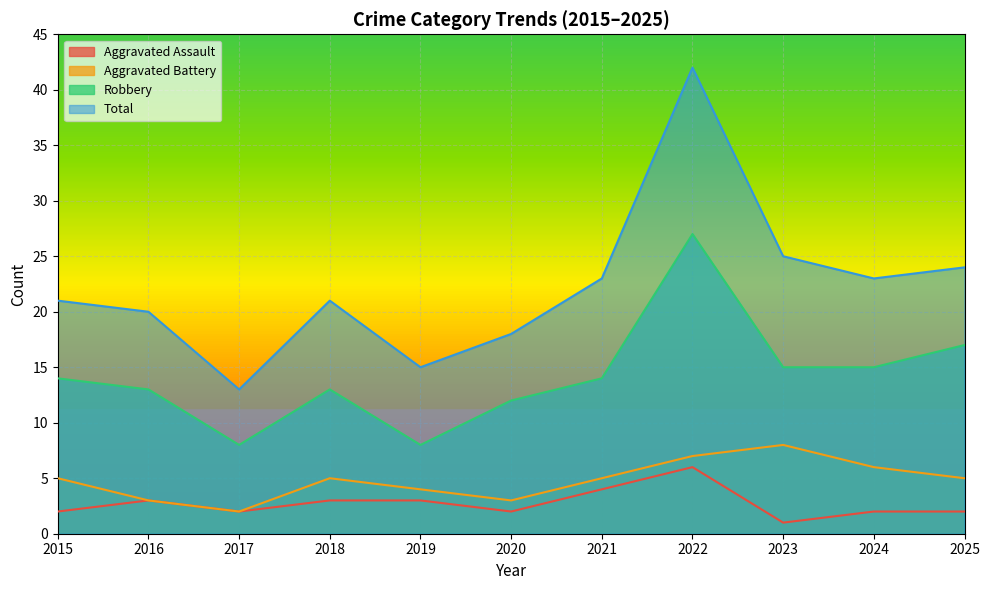

Where is Aggravated Battery nearest to the value 5?

2015